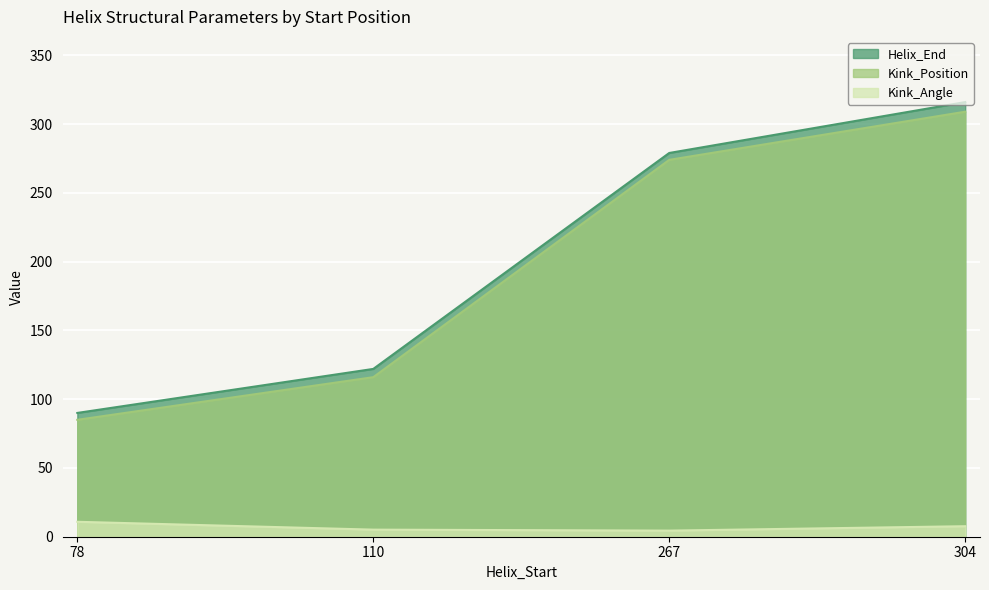

Count the Helix_End values in the range 122 to 316.

3